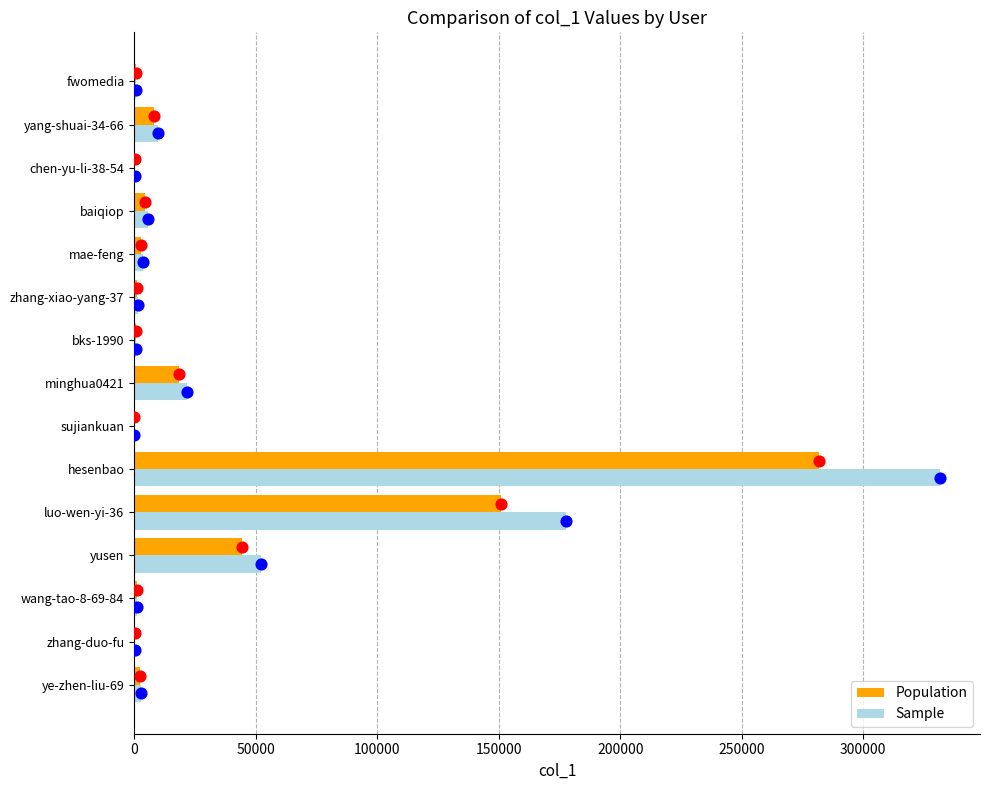

Which series contains the lowest Y value?

Population